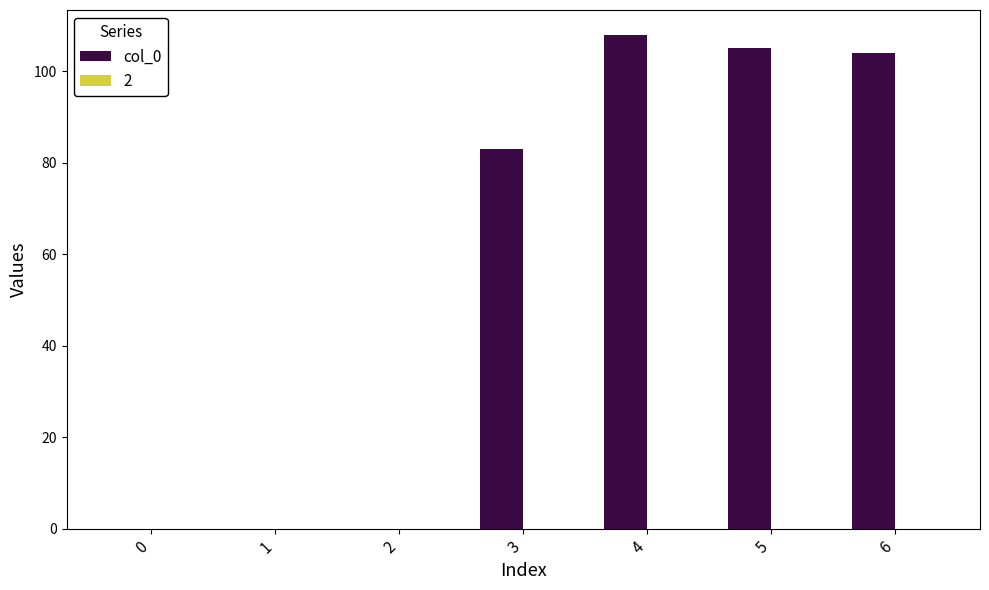

What is the sum of all values?

400